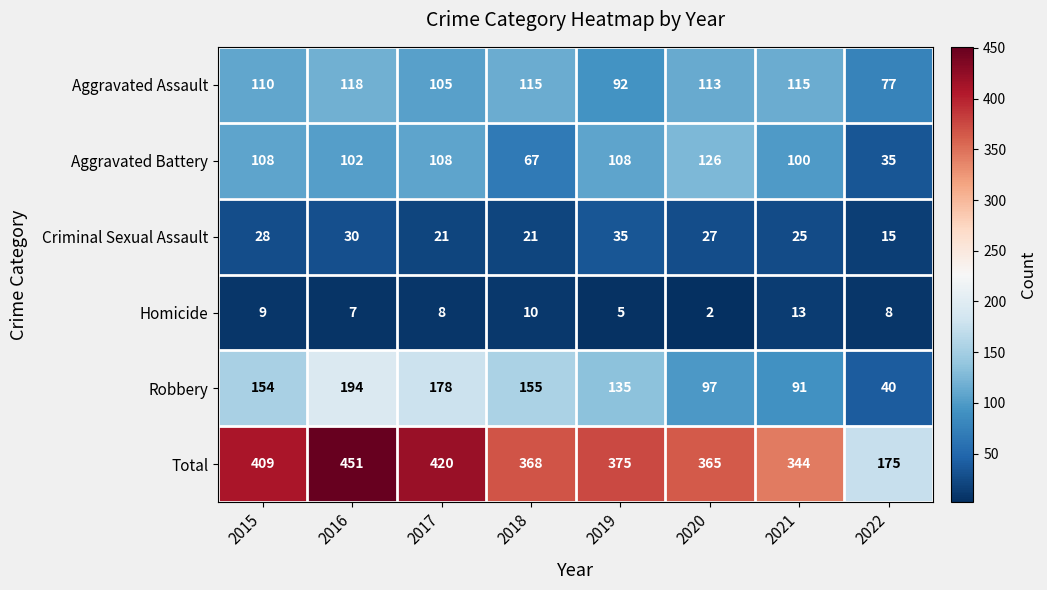

The value of Homicide at 2022 is 8. True or false?

True